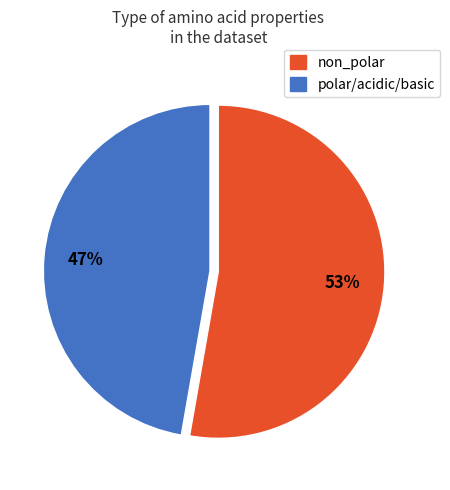

To the nearest percent, what is the difference between the largest and smallest slice percentages?

6%